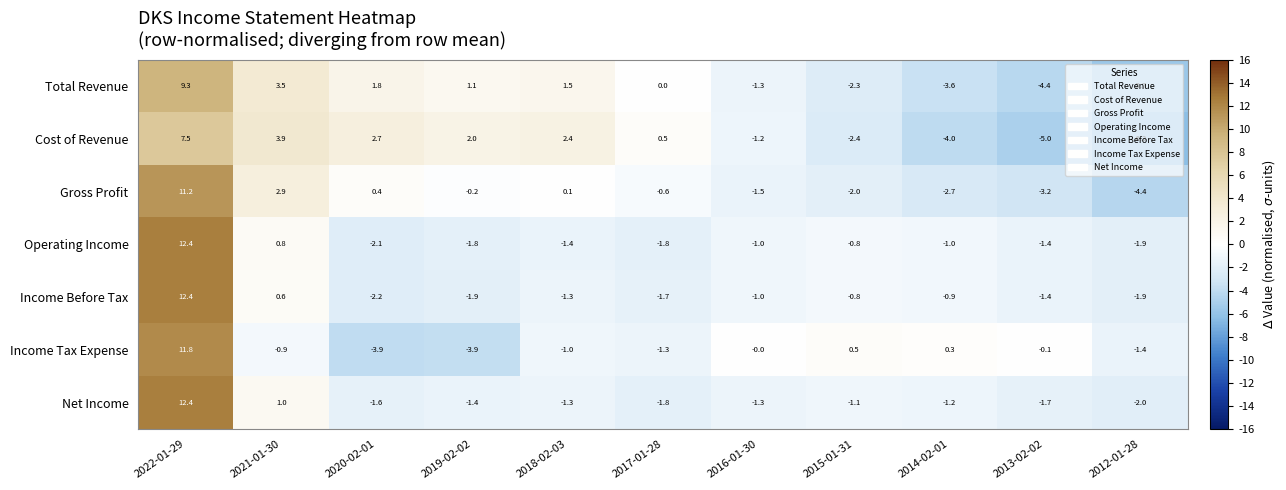

What is the sum of the Income Tax Expense values at 2015-01-31 and 2020-02-01?

-3.4